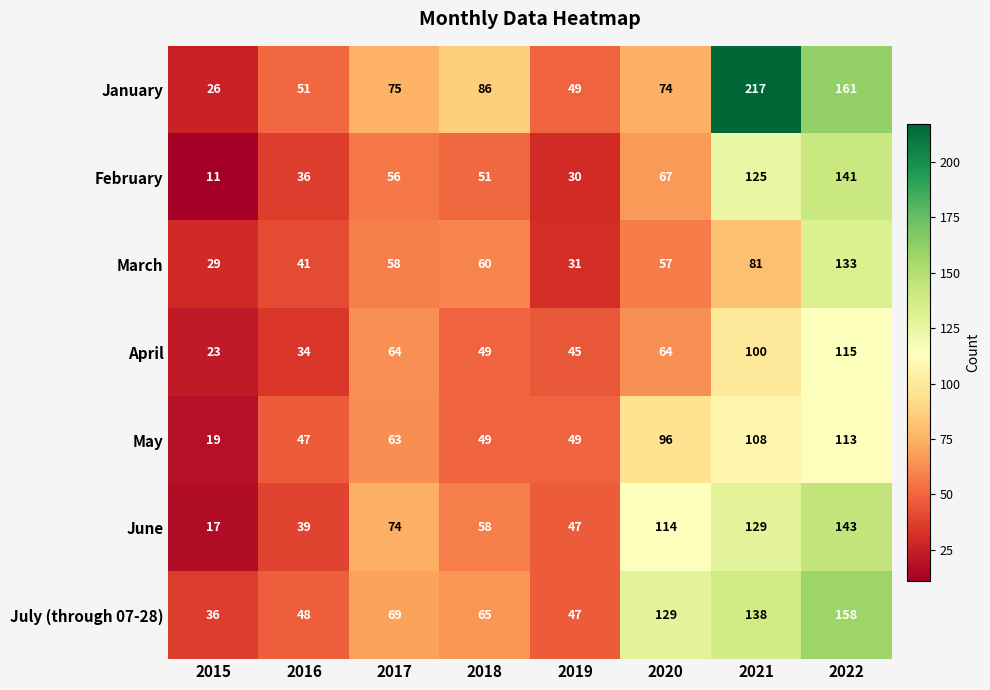

At how many categories does at least one series exceed 14?

8